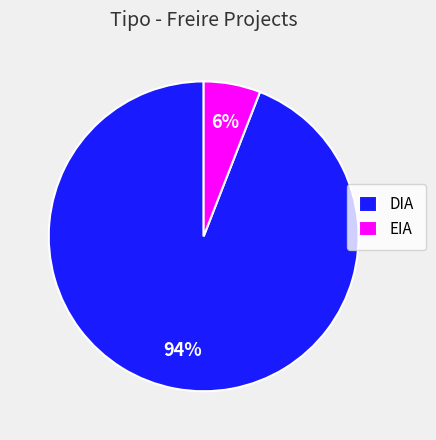

Rank the categories by value from lowest to highest.

EIA, DIA